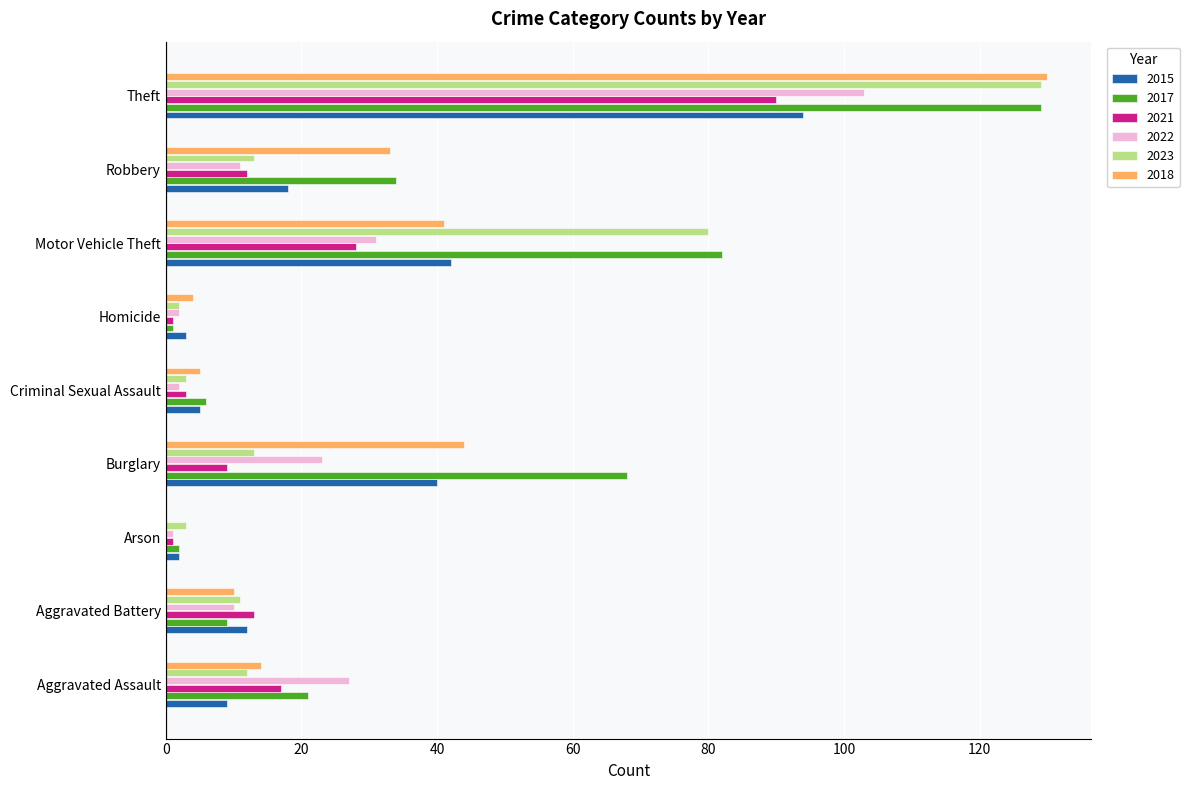

Which series has the largest total across all categories?

2017